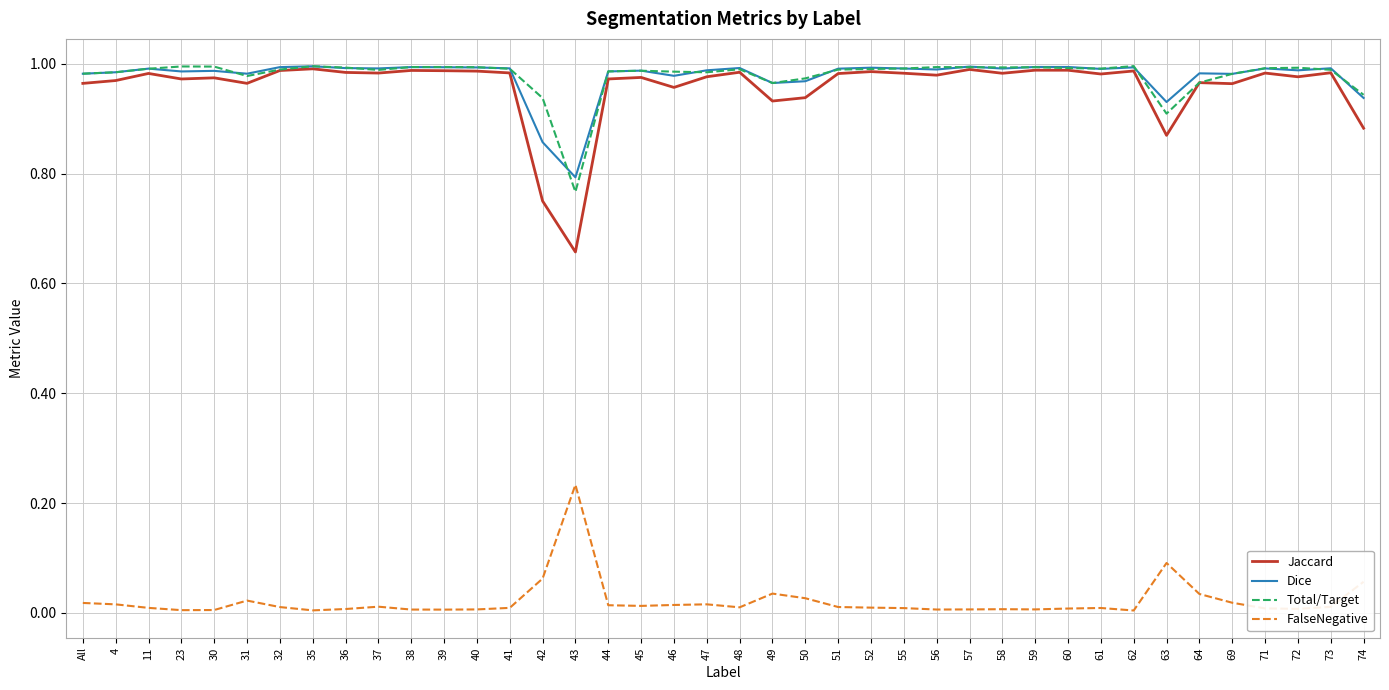

Is the value of Total/Target at 62 greater than the value of Jaccard at 31?

Yes